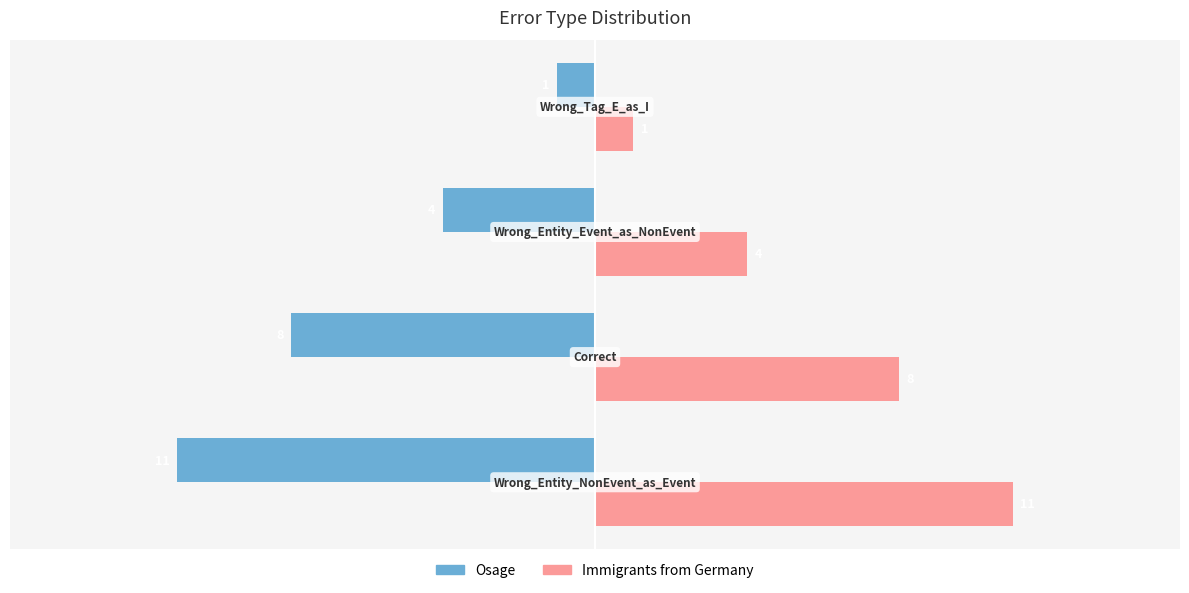

How many values in the Immigrants from Germany series are below 8?

2